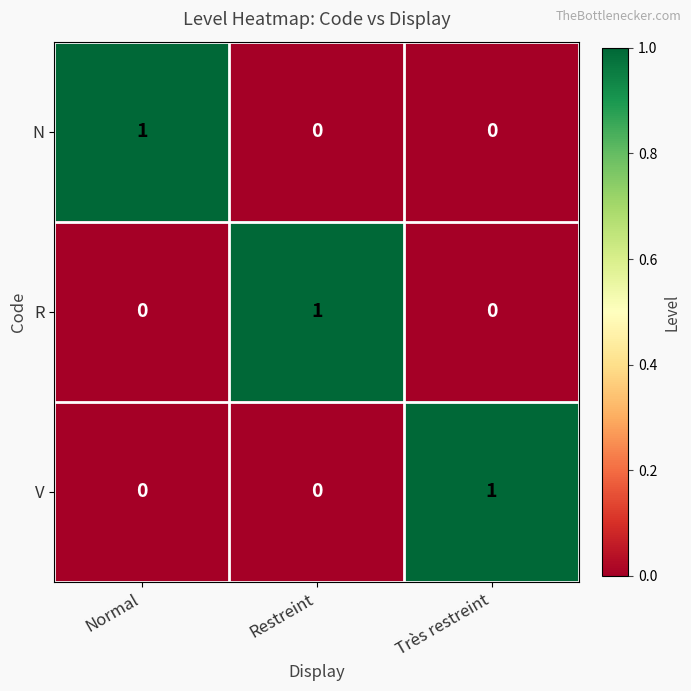

At how many categories does at least one series exceed 0?

3